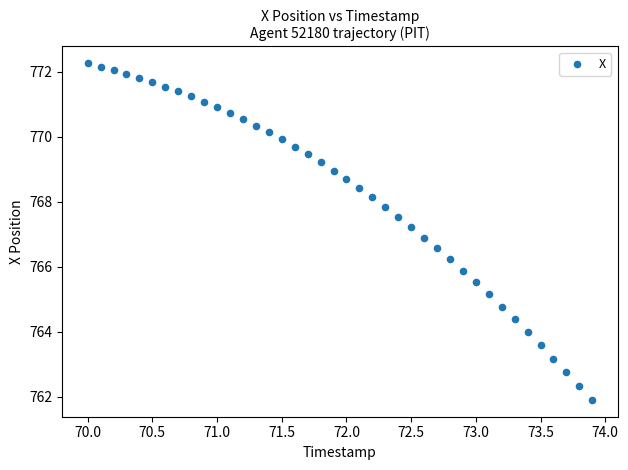

What is the range of X values (max minus min)?

3.9